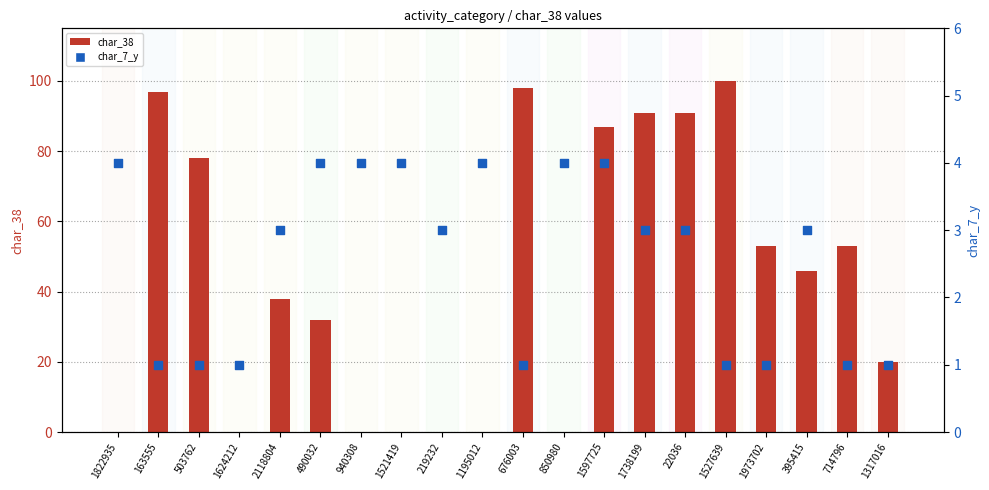

Which series reaches the minimum Y coordinate?

char_38